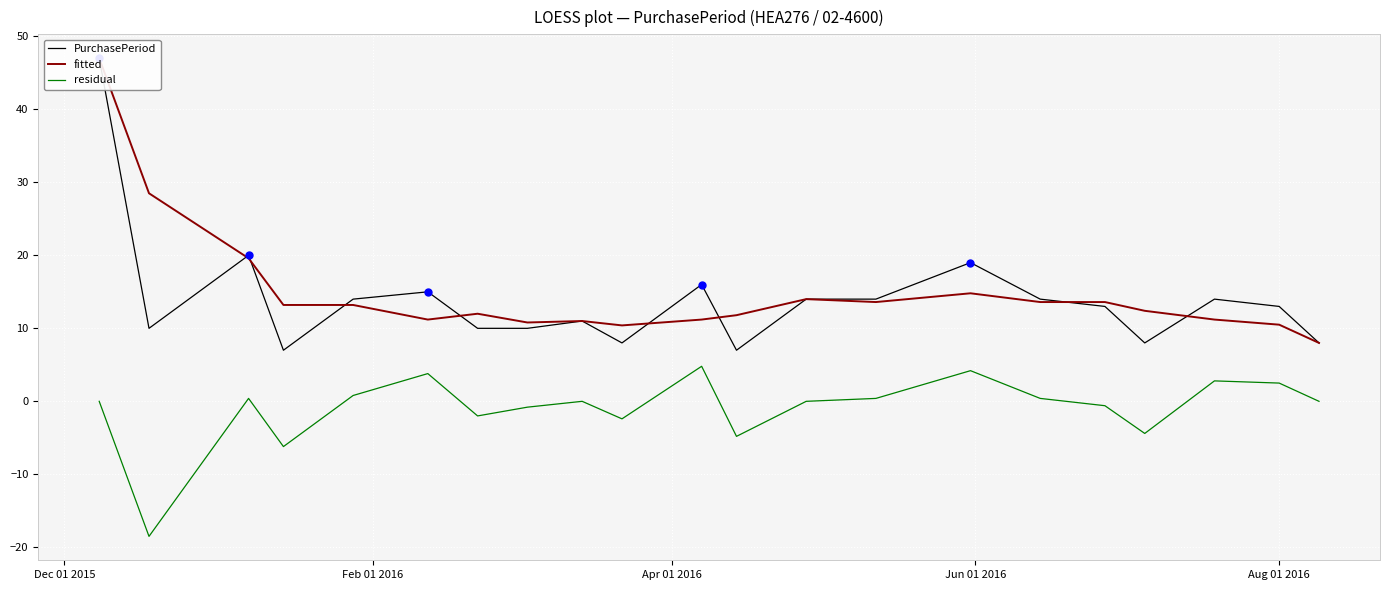

At which category is the sum across all series the highest?

Dec 01 2015